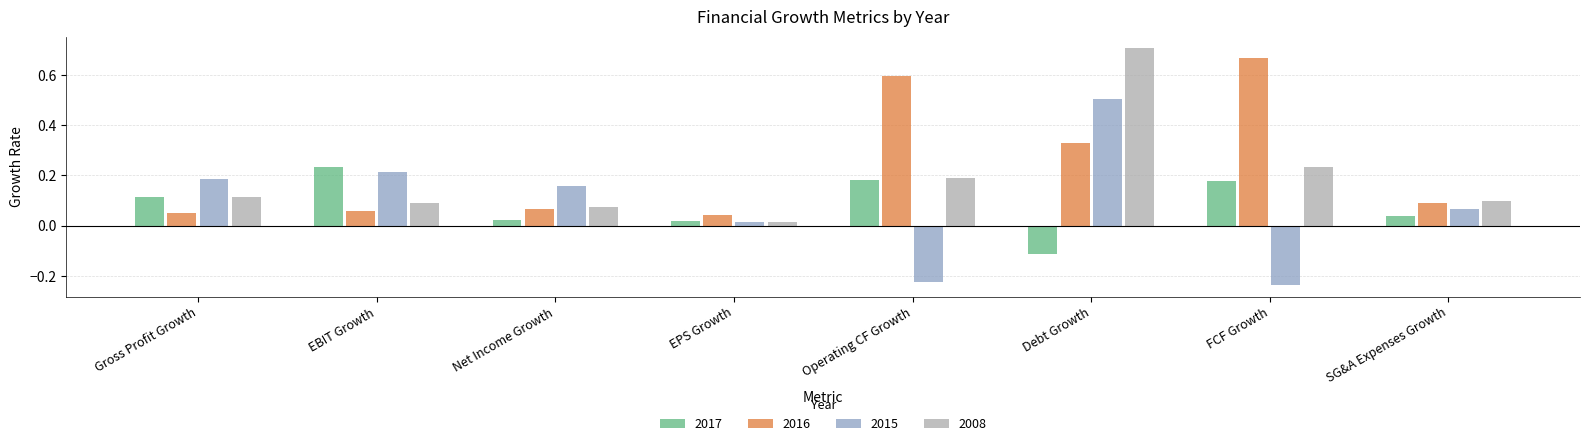

What is the maximum value for 2015?

0.5